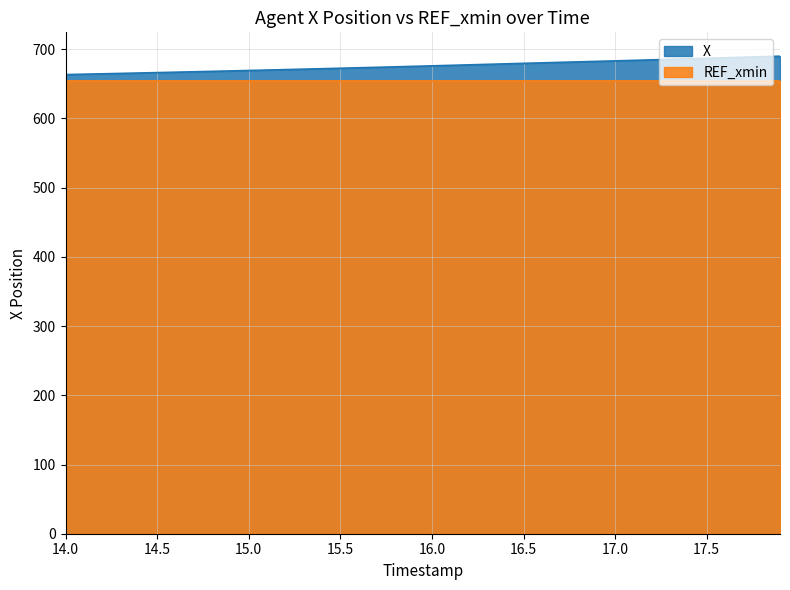

What is the minimum value shown in the chart?

654.2